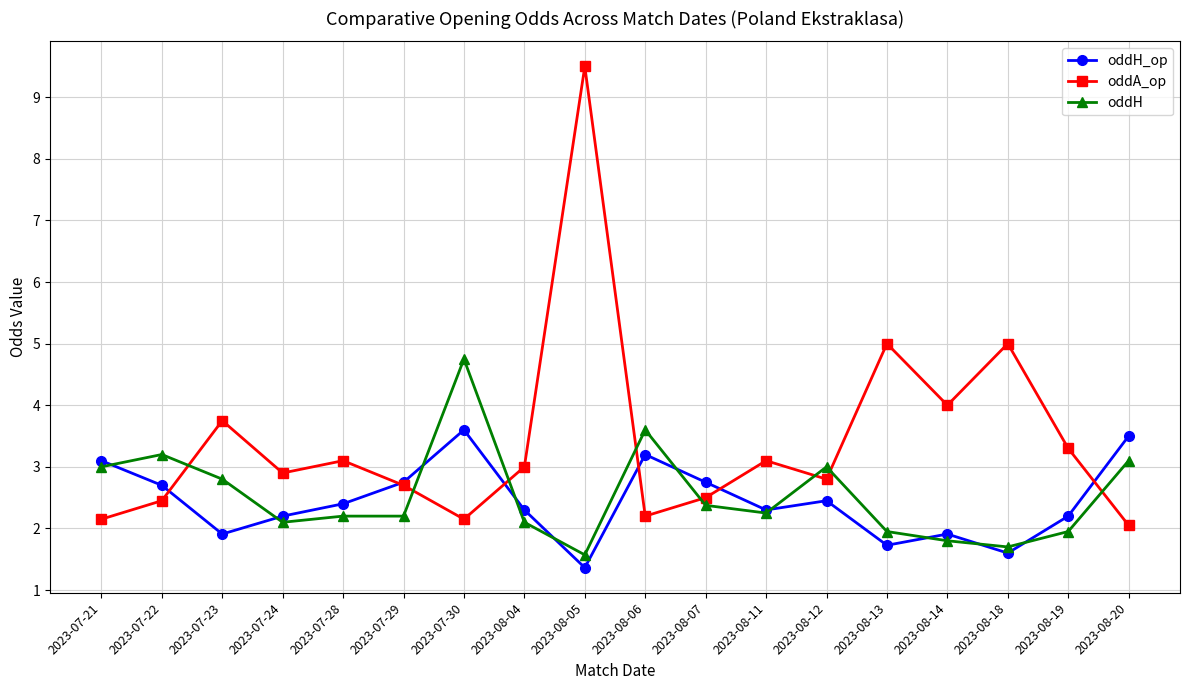

How many times do oddA_op and oddH_op cross each other?

6